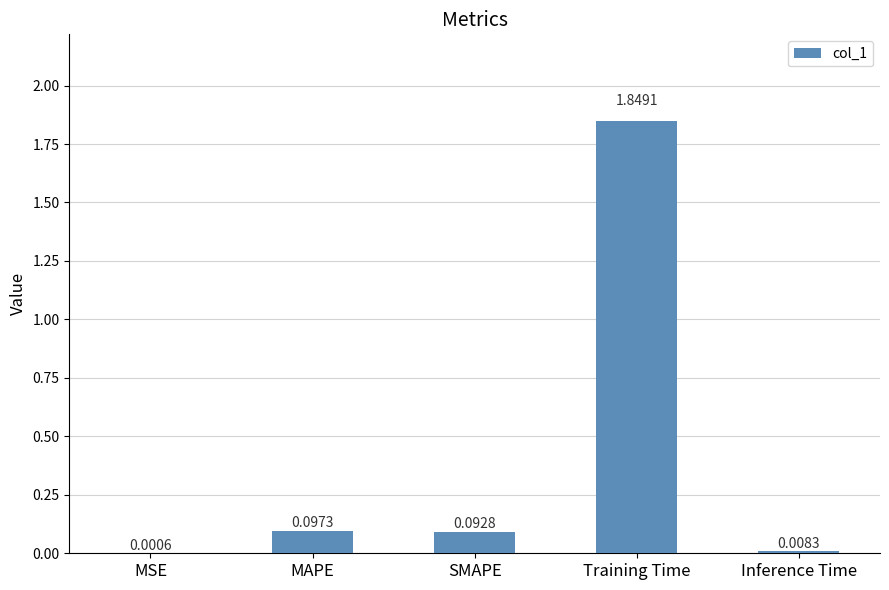

At which category does the chart reach its peak across all series?

Training Time